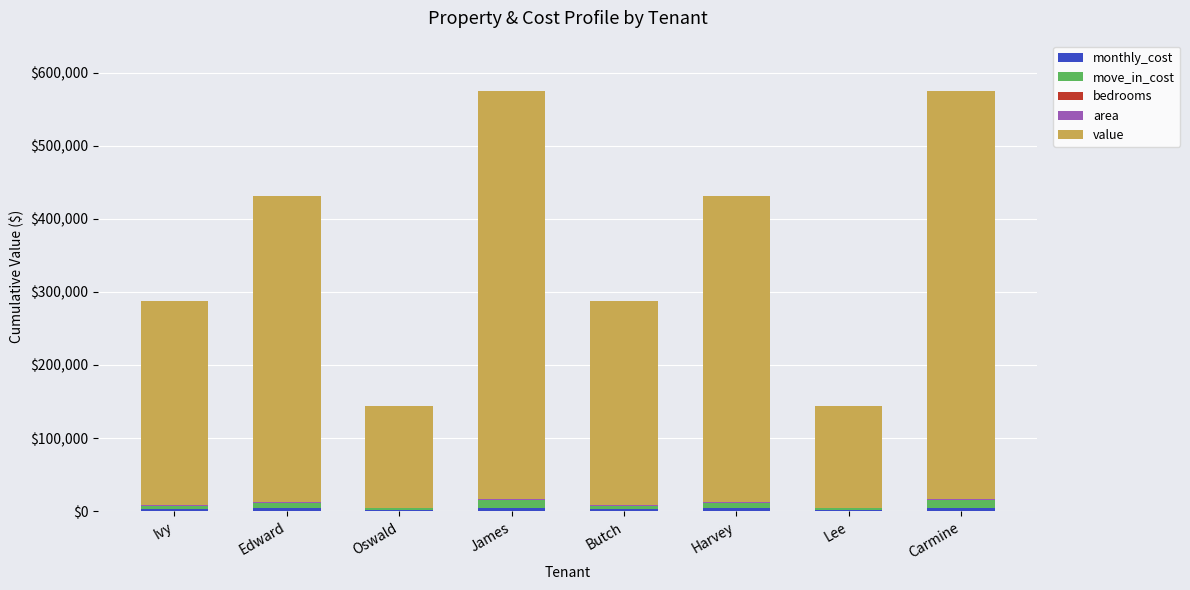

Rank the series by their maximum value, from highest to lowest.

value, move_in_cost, monthly_cost, area, bedrooms